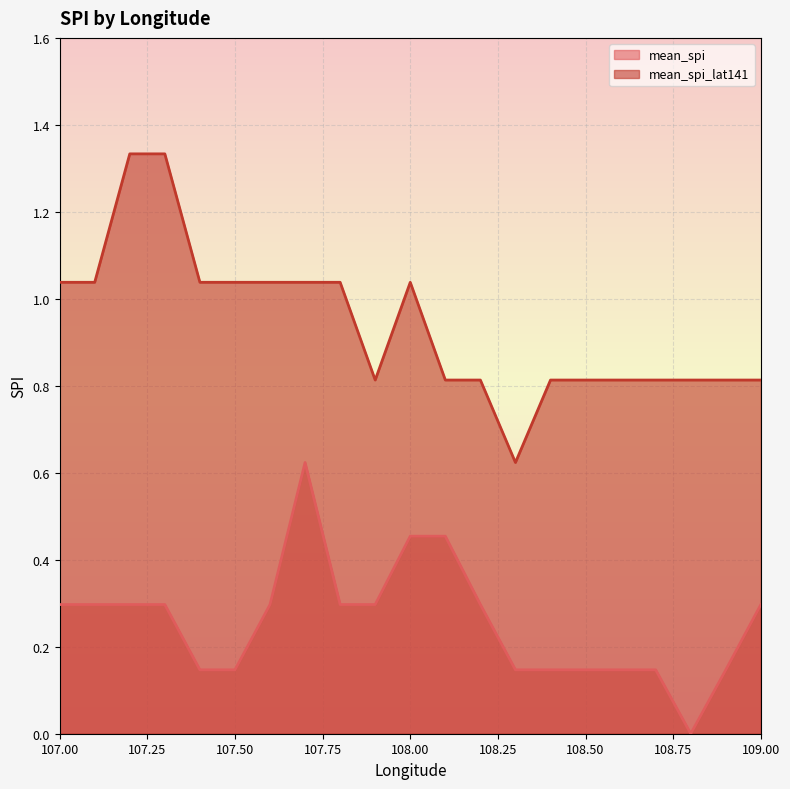

List the series in order of their overall mean, highest first.

mean_spi_lat141_line, mean_spi_line